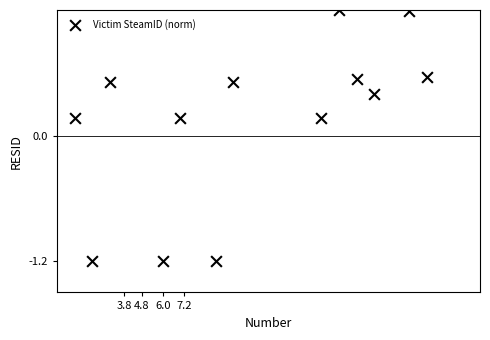

What is the range of X values (max minus min)?

20.0